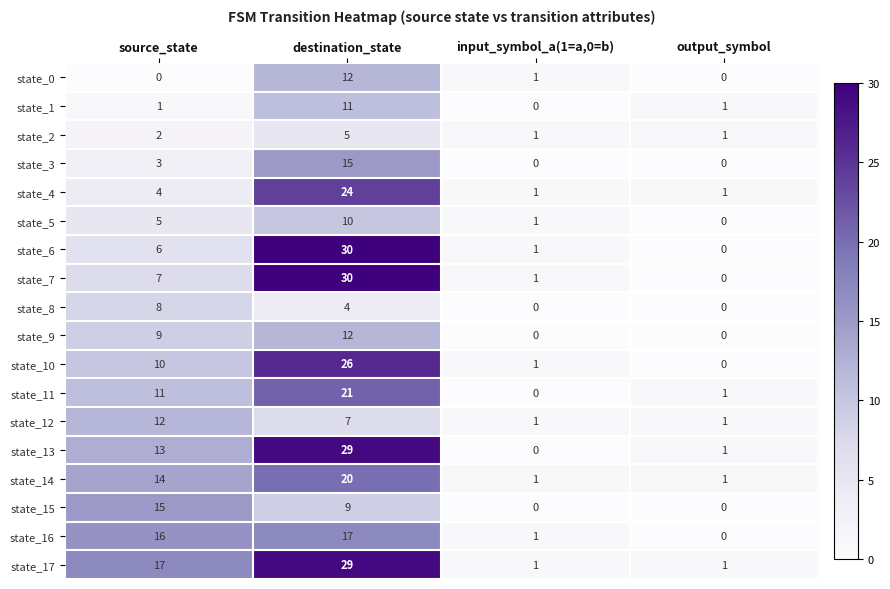

At how many categories does at least one series exceed 7?

2